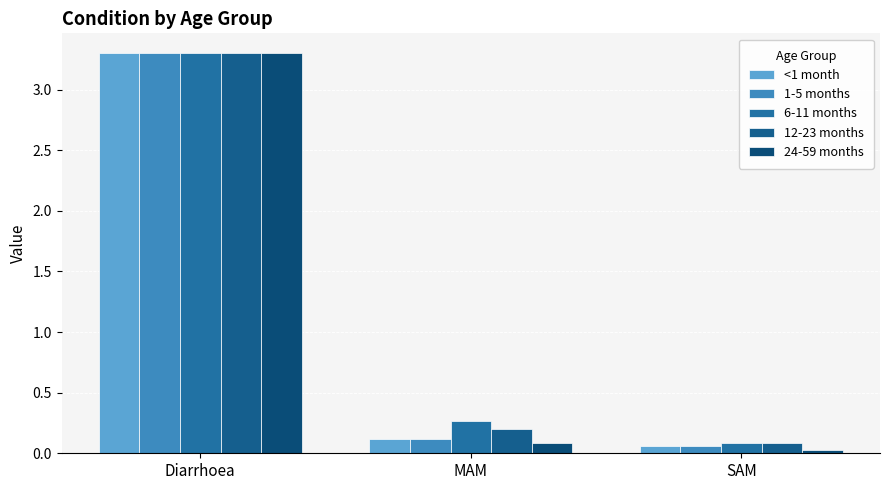

What is the approximate value of 12-23 months at Diarrhoea?

3.3